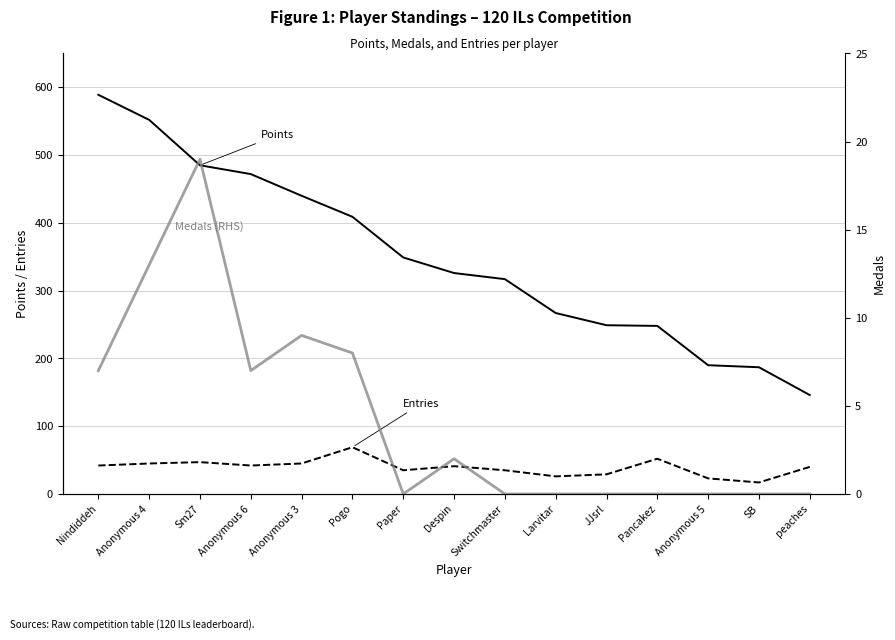

How many interior local valleys does the Medals series have?

2